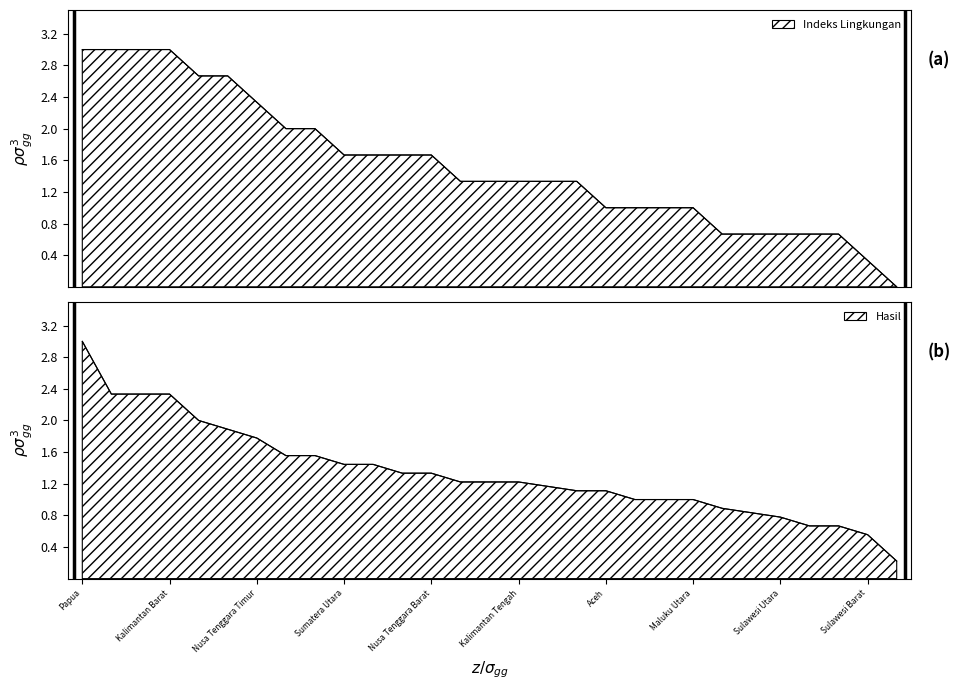

The value of Hasil at Nusa Tenggara Barat is 0.9. True or false?

False